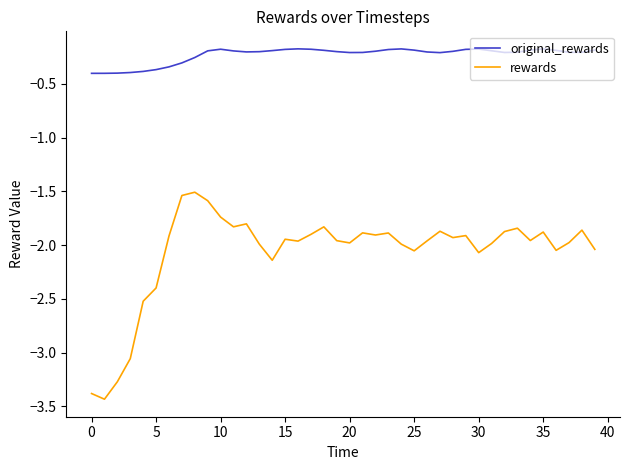

Which series has the largest range (max minus min)?

rewards